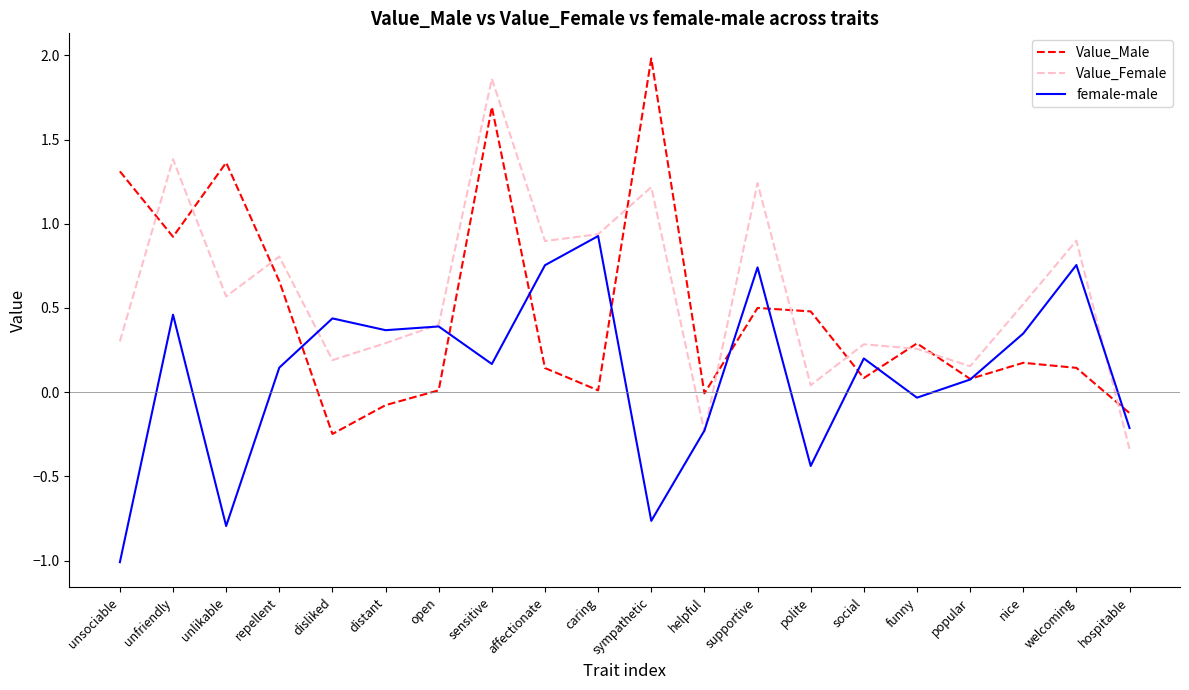

List the series in order of their overall mean, highest first.

Value_Female, Value_Male, female-male